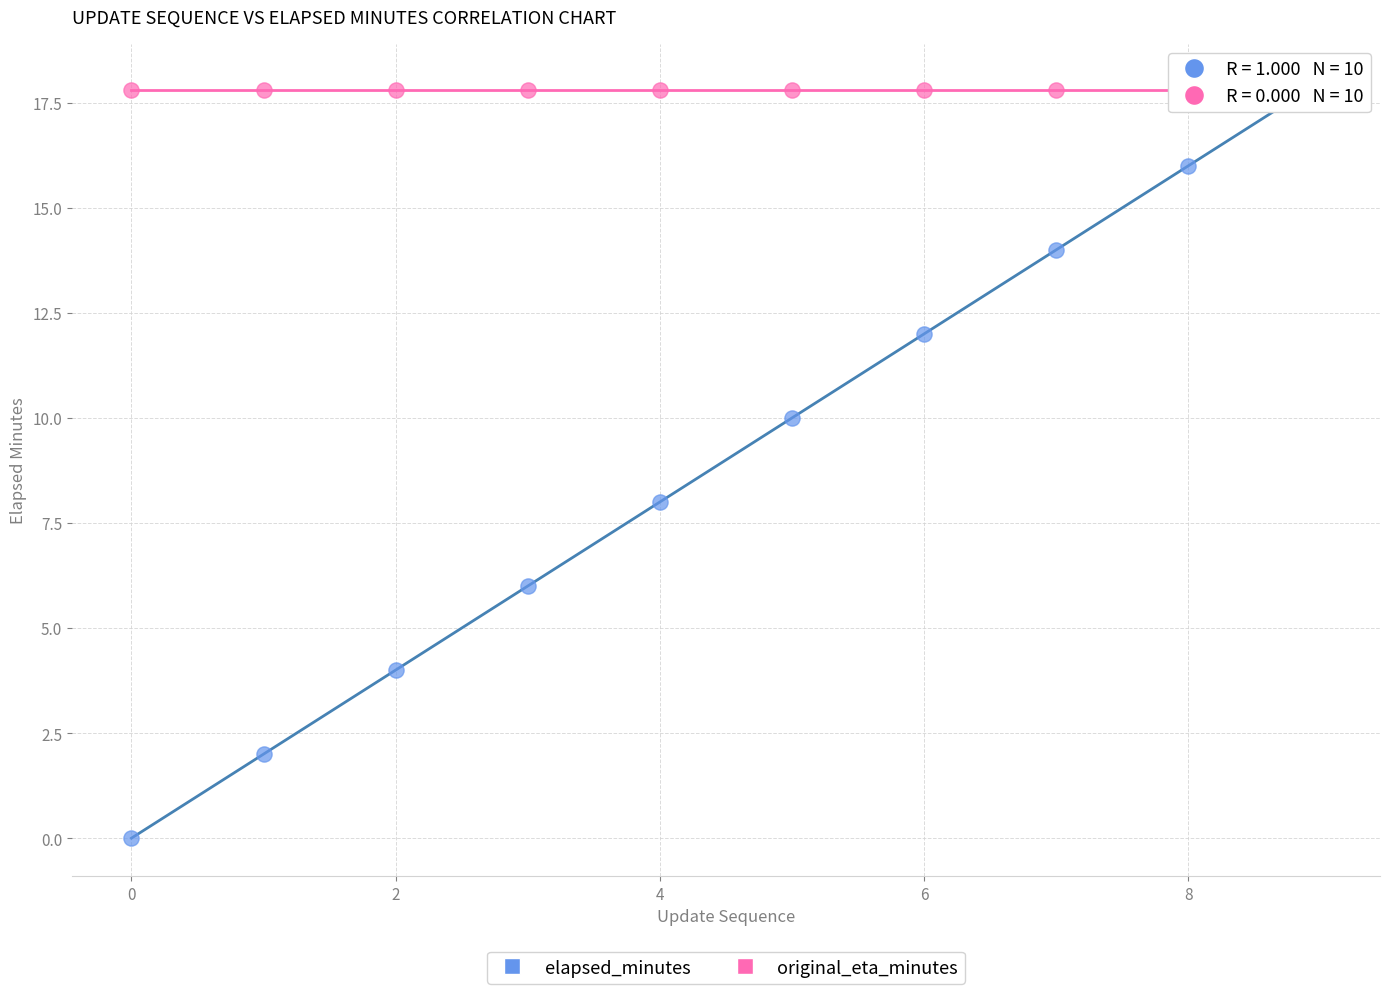

Which series contains the lowest Y value?

elapsed_minutes